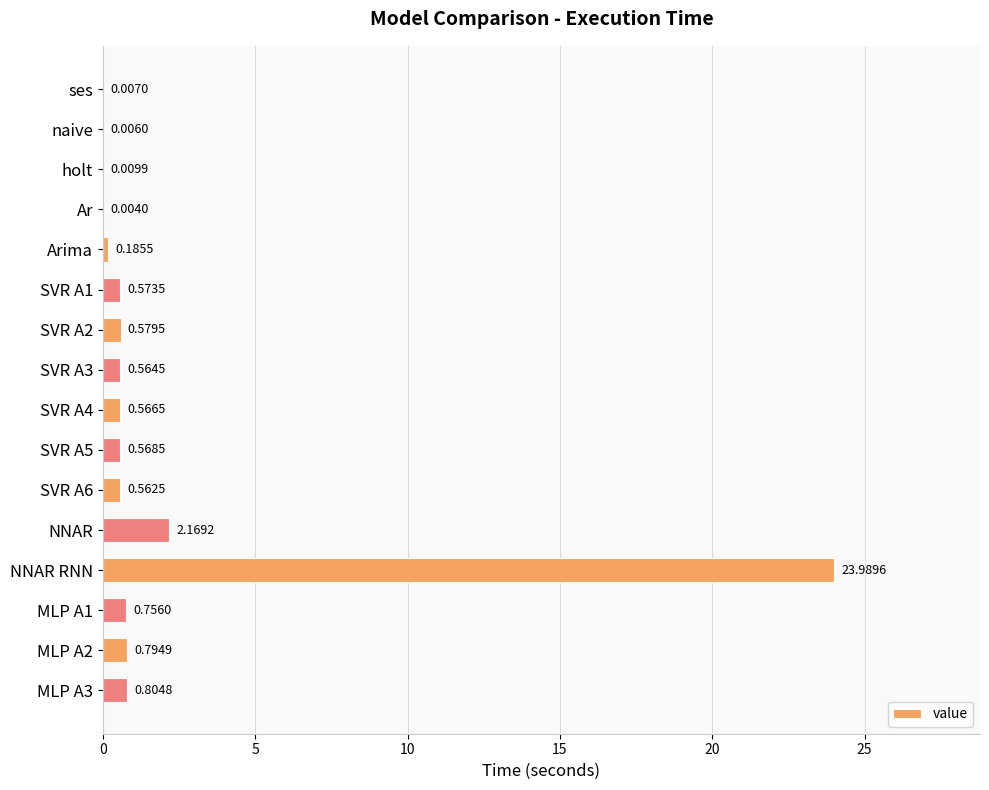

What is the change in value from NNAR to NNAR RNN?

+21.8